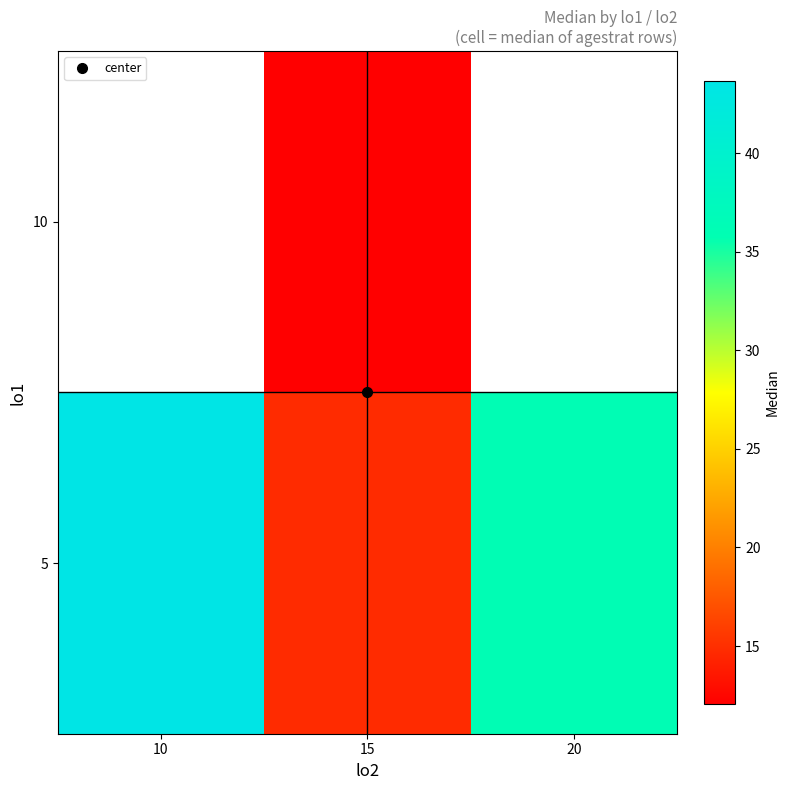

Between 15 and 20, which is larger?

20